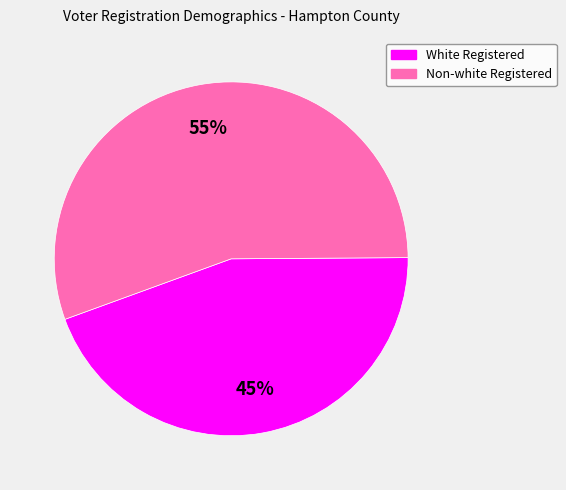

Does any single category account for the majority?

Yes